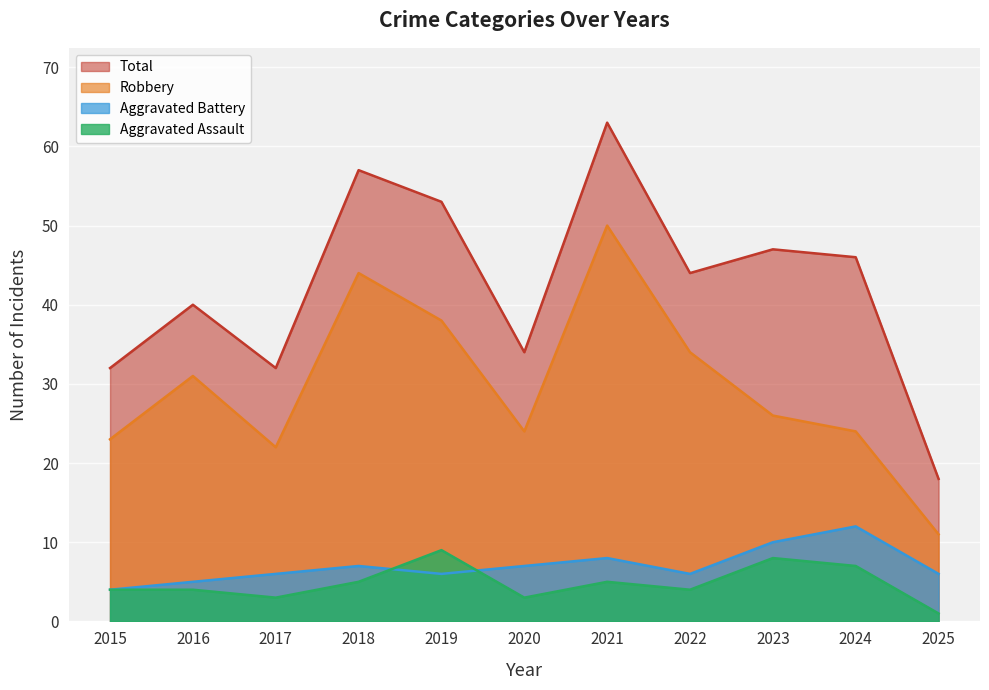

In Total, how many points are higher than both neighbors (excluding endpoints)?

4